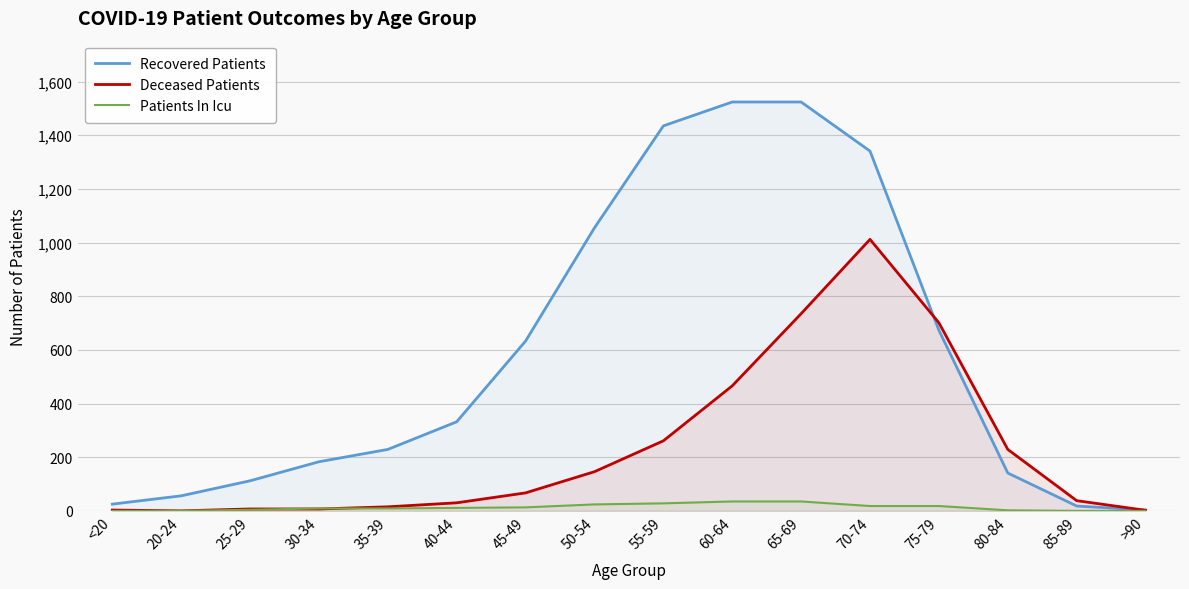

How many interior local valleys does the Deceased Patients series have?

1